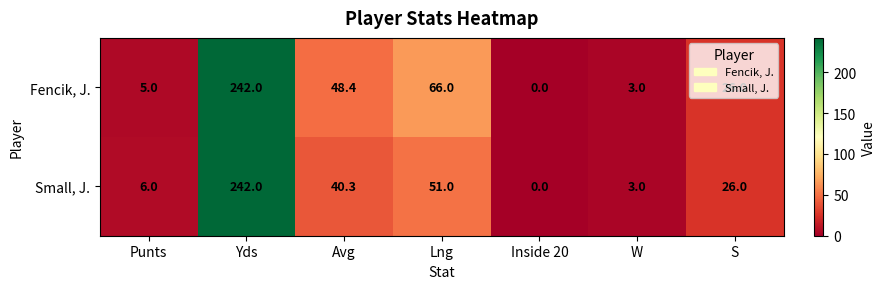

What is the maximum value shown in the chart?

242.0